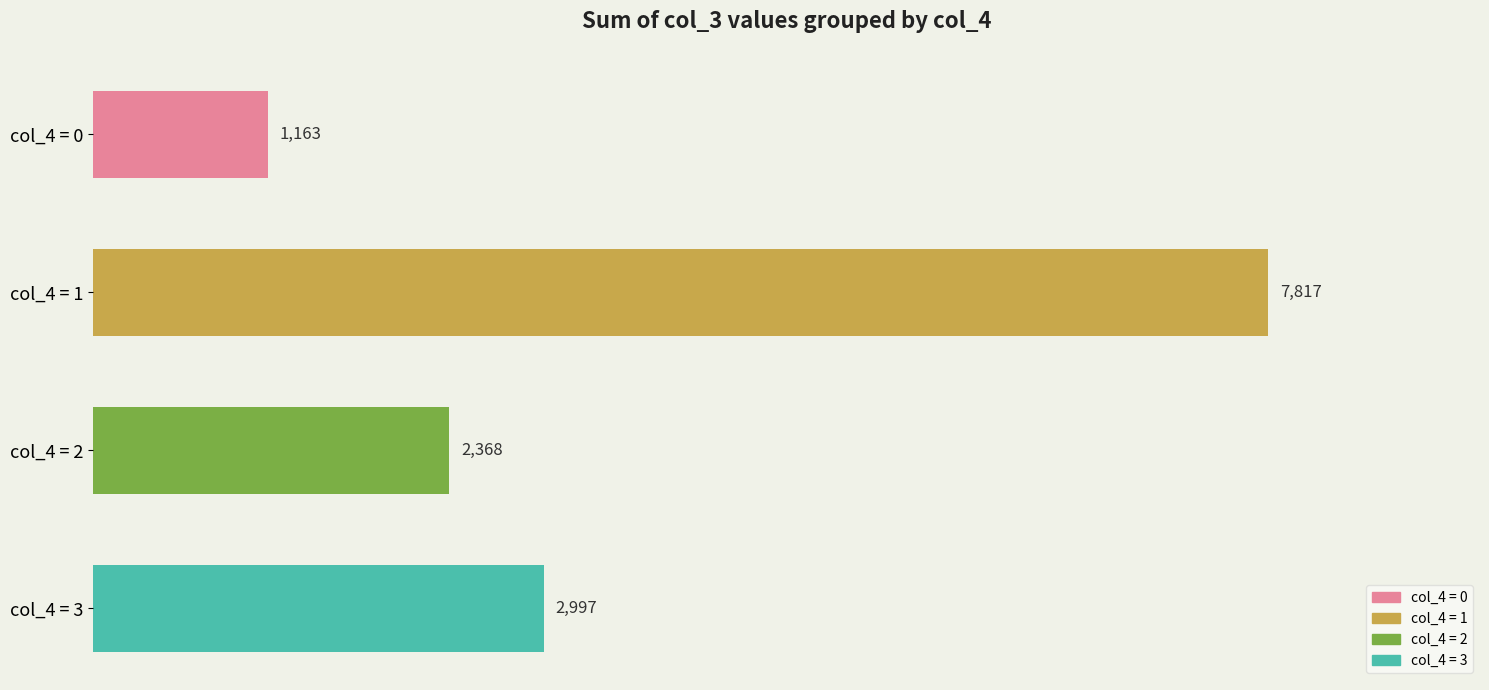

Is it true that the value at col_4 = 1 is 2498?

False